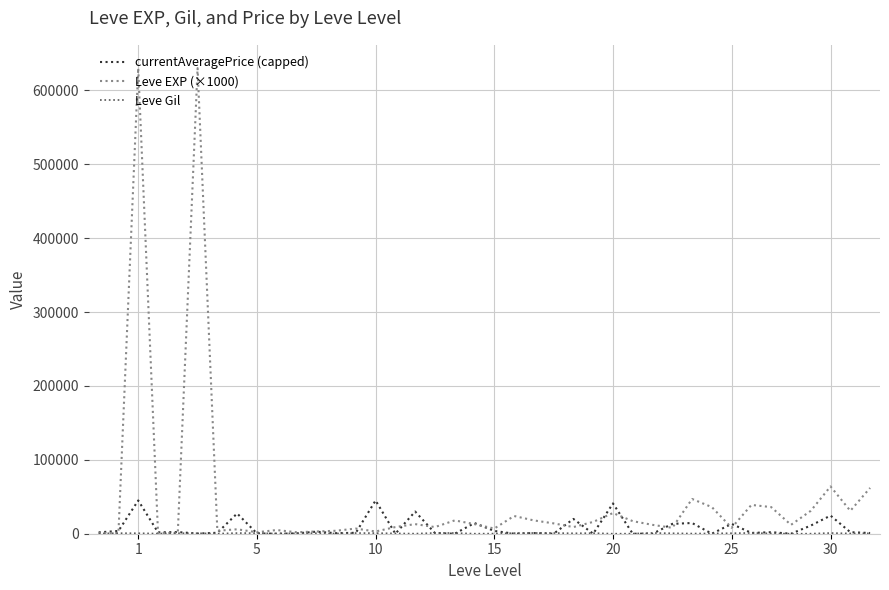

Which series has the largest total across all categories?

Leve EXP (×1000)